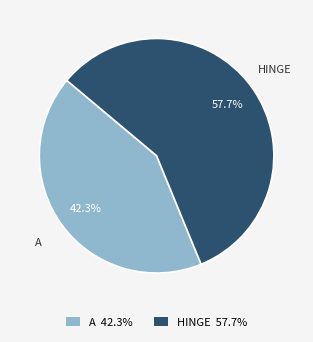

To the nearest percent, what is the difference between the A and HINGE slice percentages?

15%